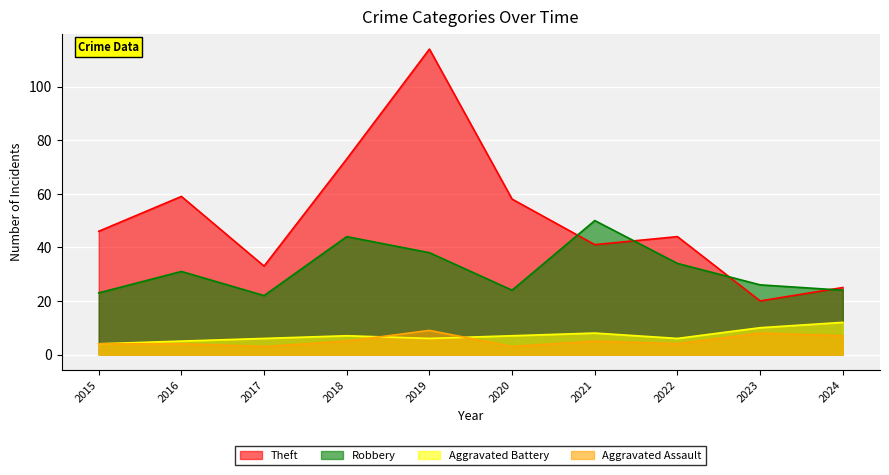

True or false: Aggravated Assault and Theft cross at least once.

False